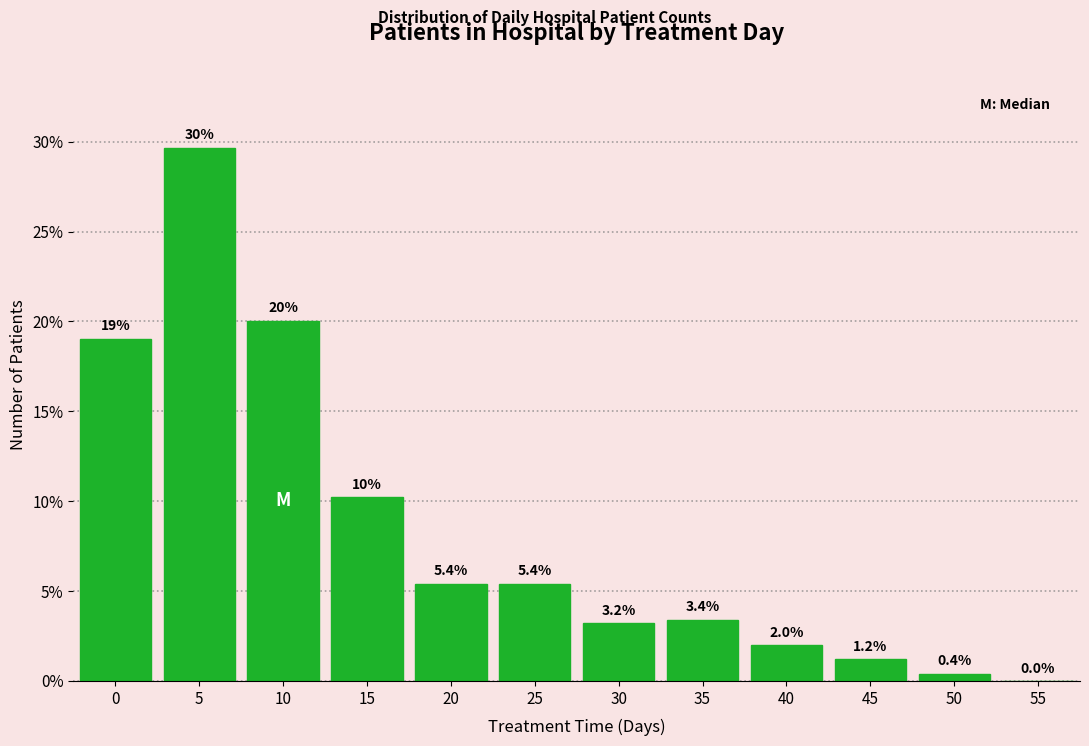

Reading left to right, what are all the values shown in this chart?

0=19.0	5=29.7	10=20.0	15=10.2	20=5.4	25=5.4	30=3.2	35=3.4	40=2.0	45=1.2	50=0.4	55=0.0